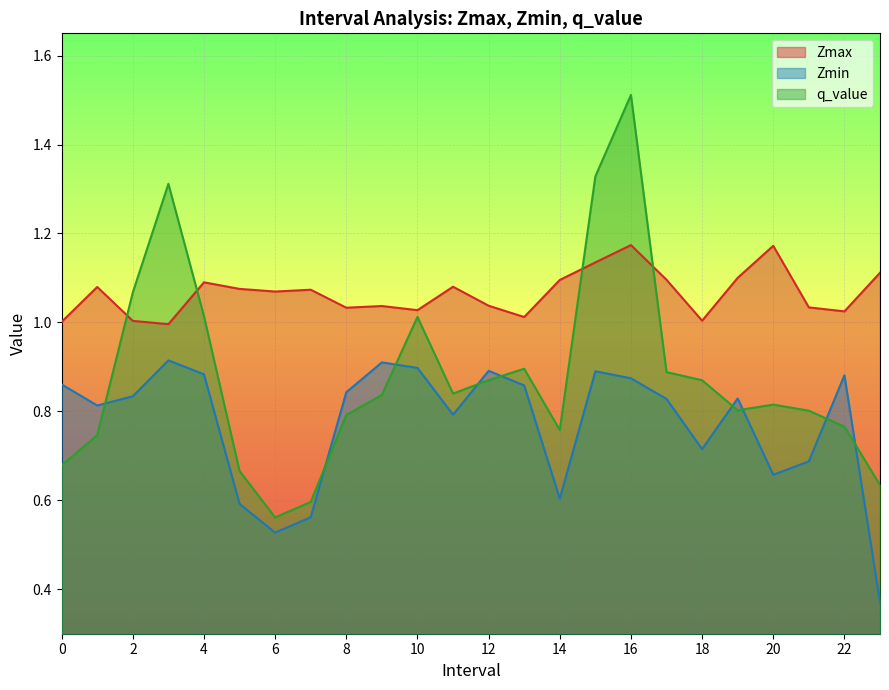

Rank the categories by Zmax value from highest to lowest.

16, 20, 15, 23, 19, 17, 14, 4, 11, 1, 5, 7, 6, 12, 9, 21, 8, 10, 22, 13, 18, 2, 0, 3